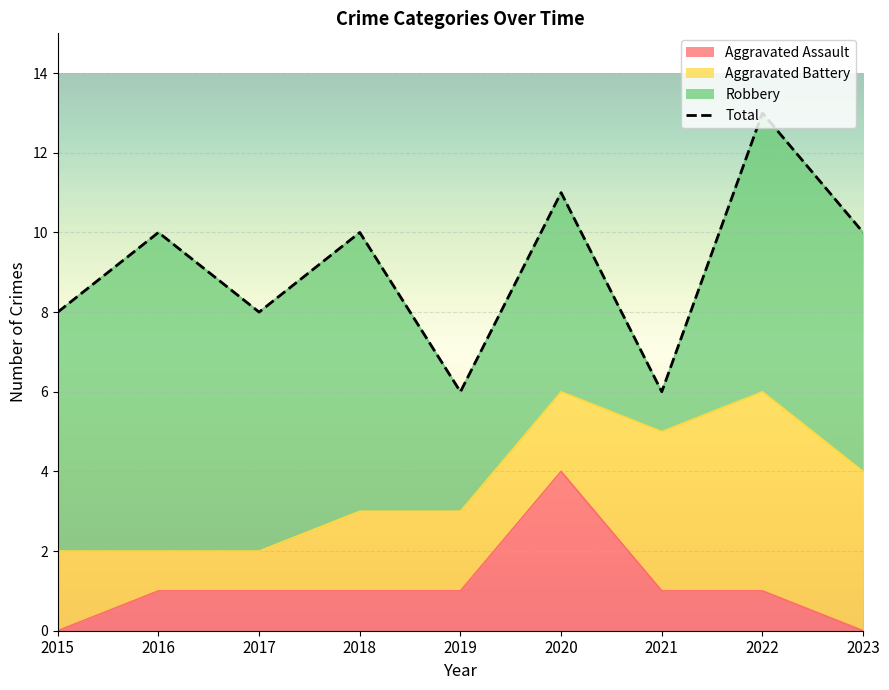

True or false: there are more than 2 points higher than both neighbors.

True